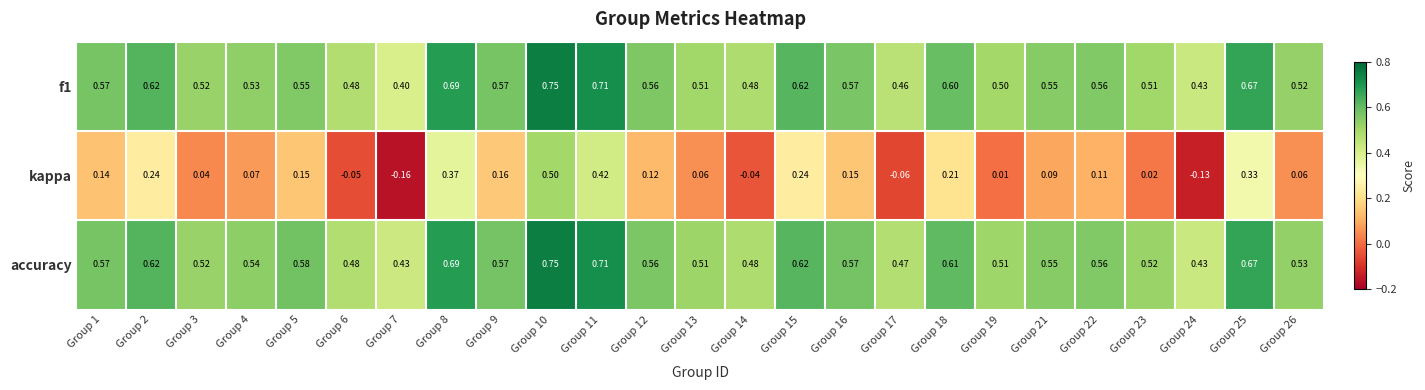

Count the number of data series in this chart.

3